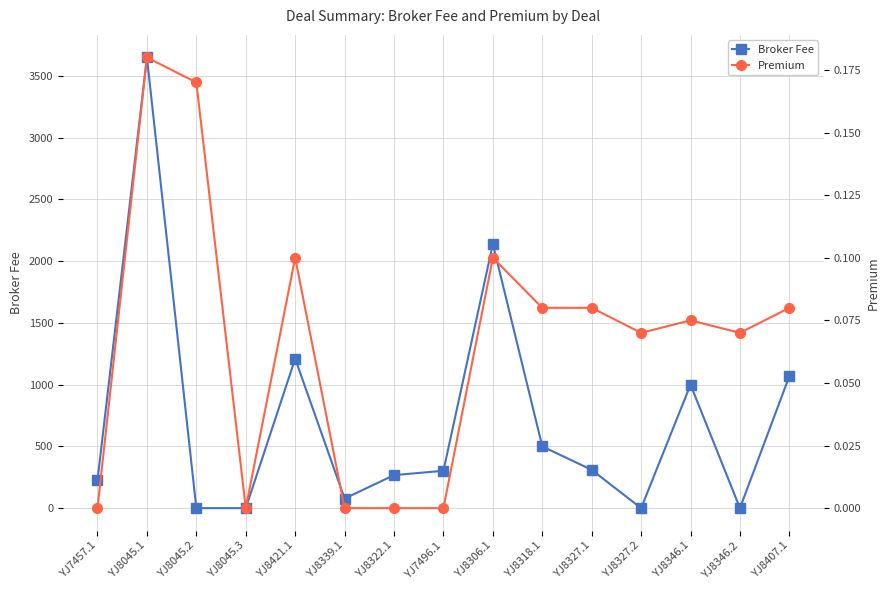

True or false: Broker Fee and Premium cross at least once.

True